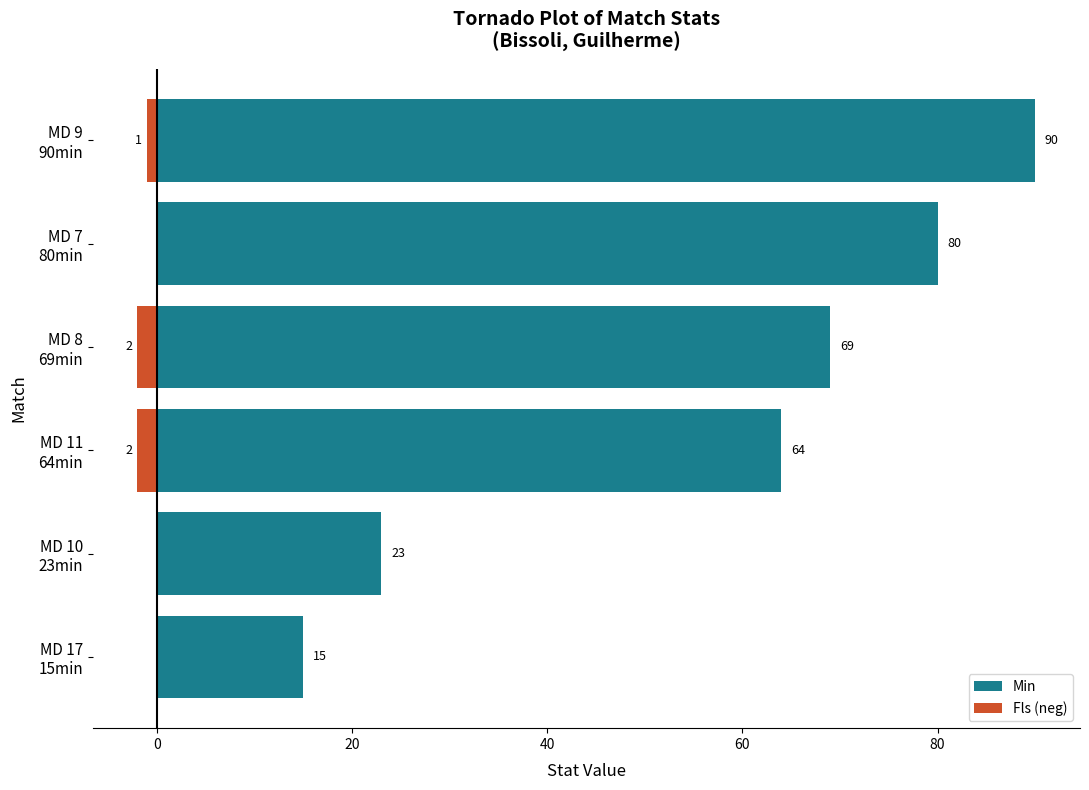

What is the difference between the second highest and minimum values in the Min series?

65